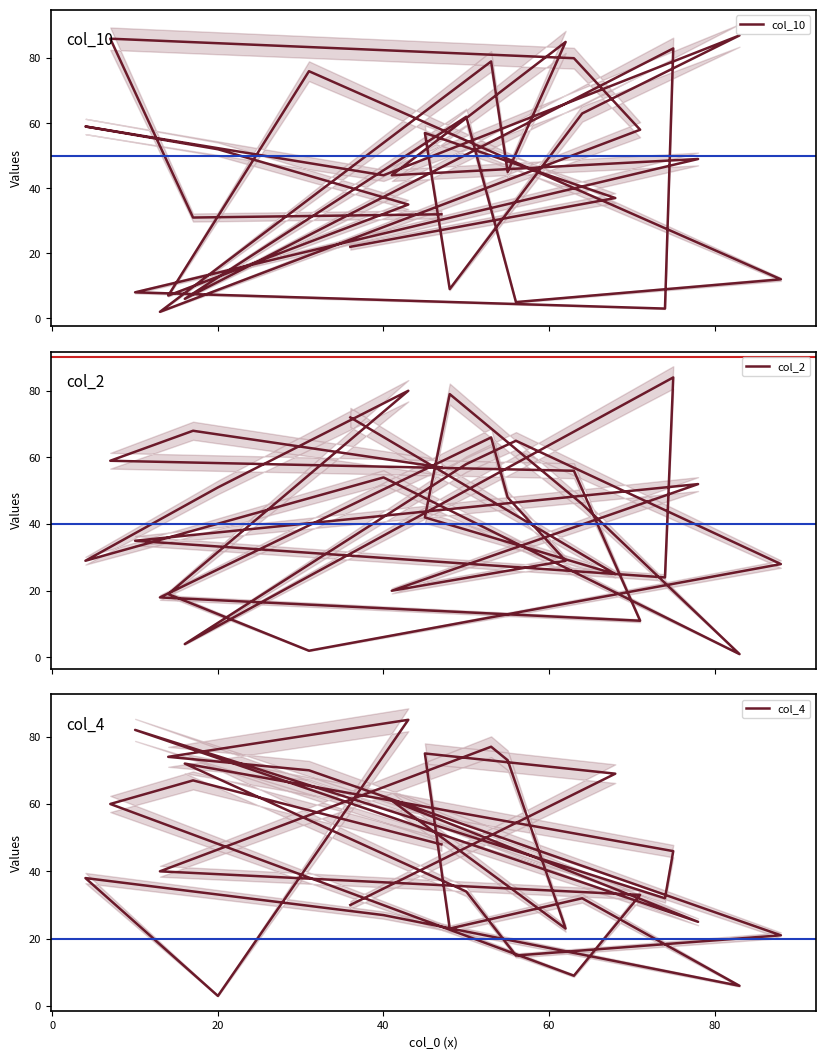

How many values in the col_2 series are below 48?

15